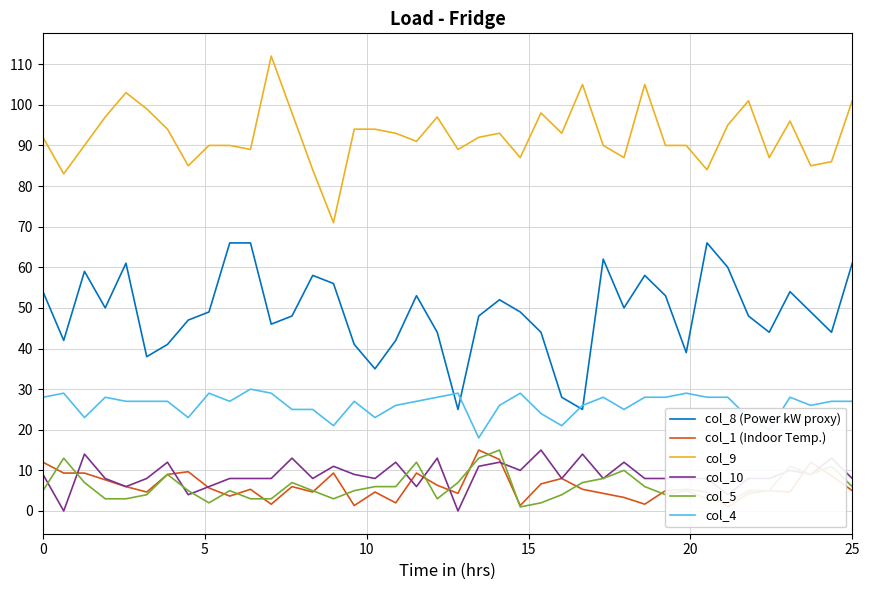

How many data points in col_5 are above 5?

18